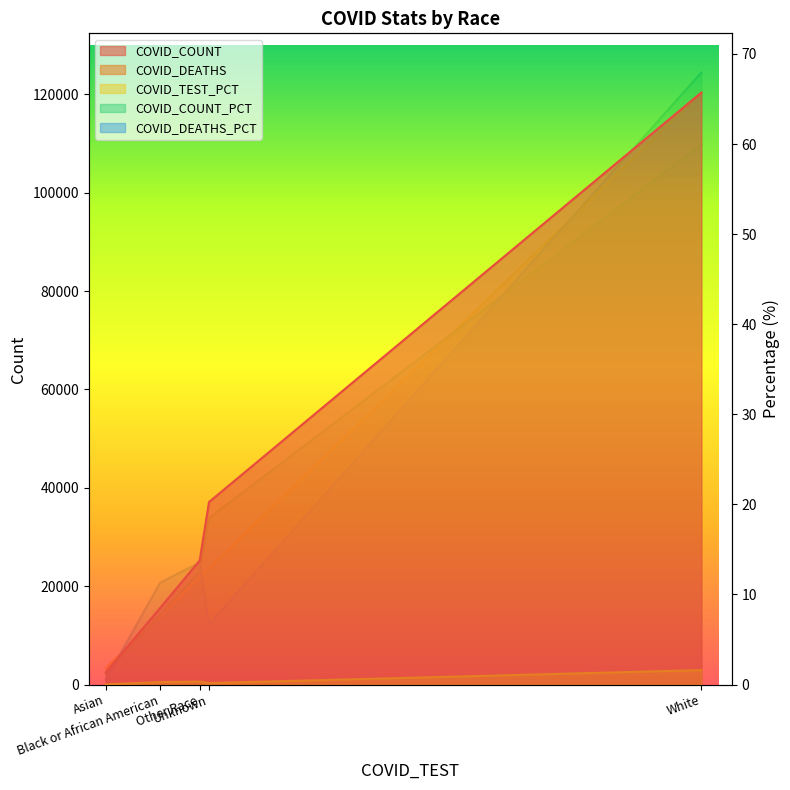

Which category has the highest value in the COVID_COUNT_PCT series?

White